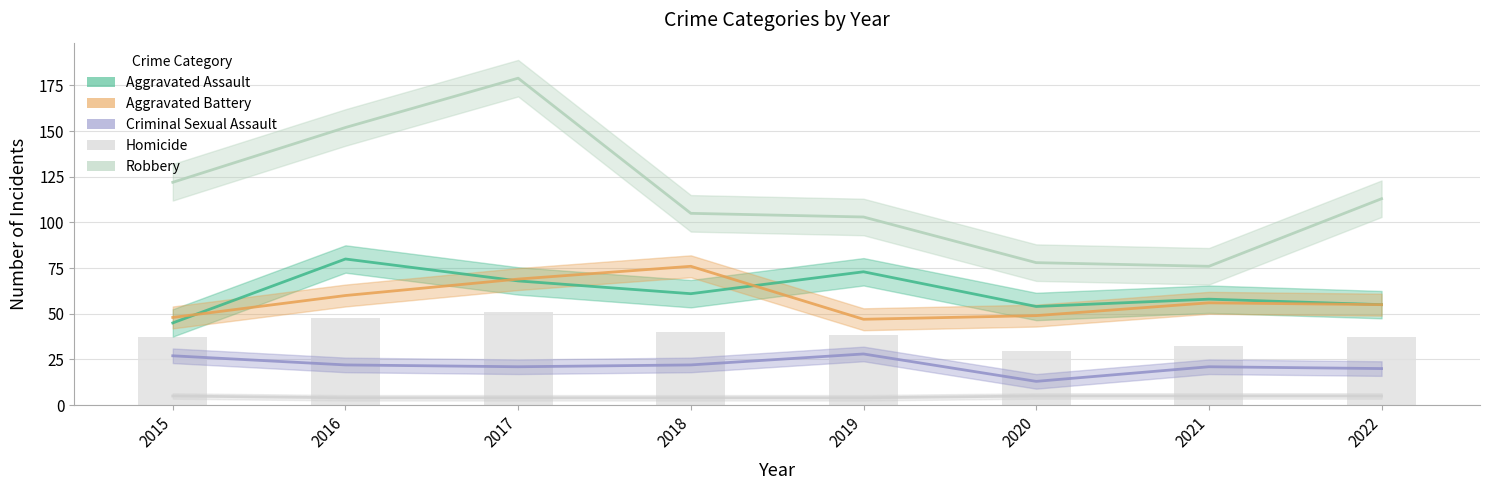

Reading left to right, transcribe all the data shown in this chart.

Aggravated Assault: 45	80	68	61	73	54	58	55
Aggravated Battery: 48	60	69	76	47	49	56	55
Criminal Sexual Assault: 27	22	21	22	28	13	21	20
Homicide: 5	4	4	4	4	5	5	5
Robbery: 122	152	179	105	103	78	76	113